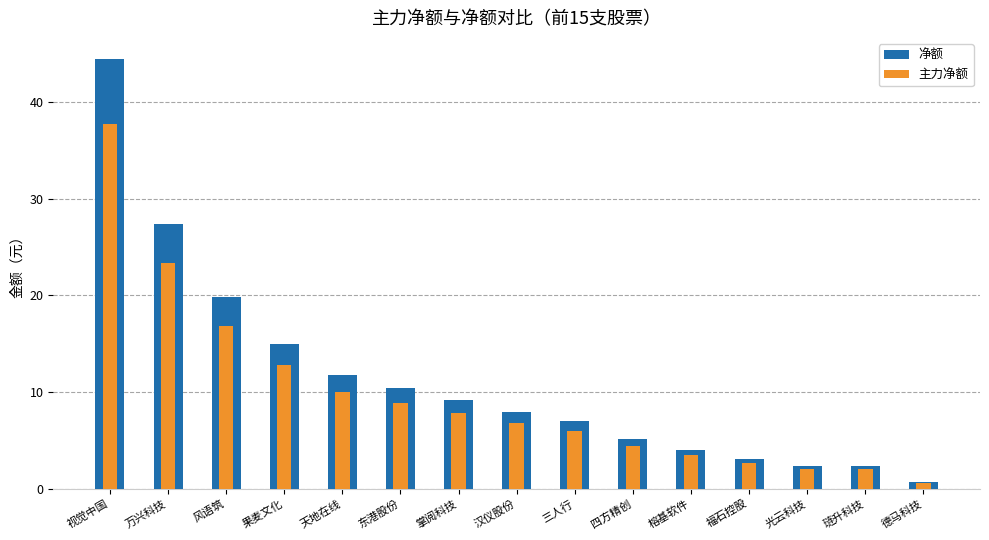

Which series has the largest total across all categories?

净额